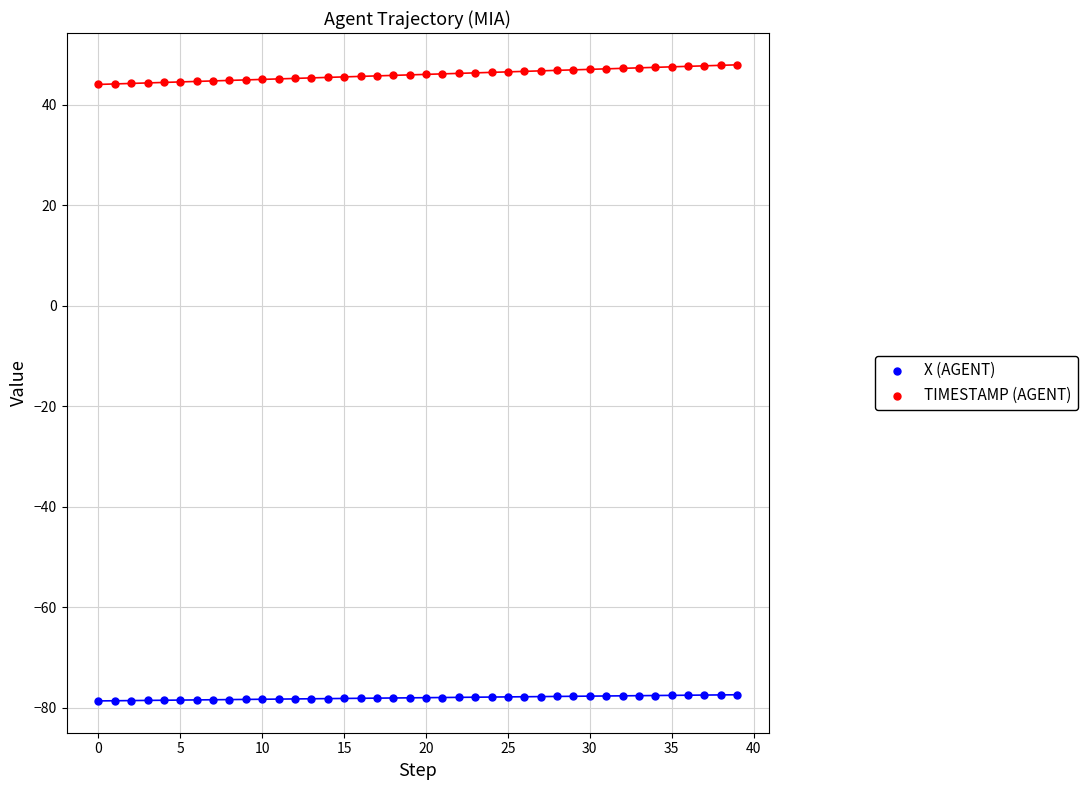

Which series reaches the maximum Y coordinate?

TIMESTAMP (AGENT)